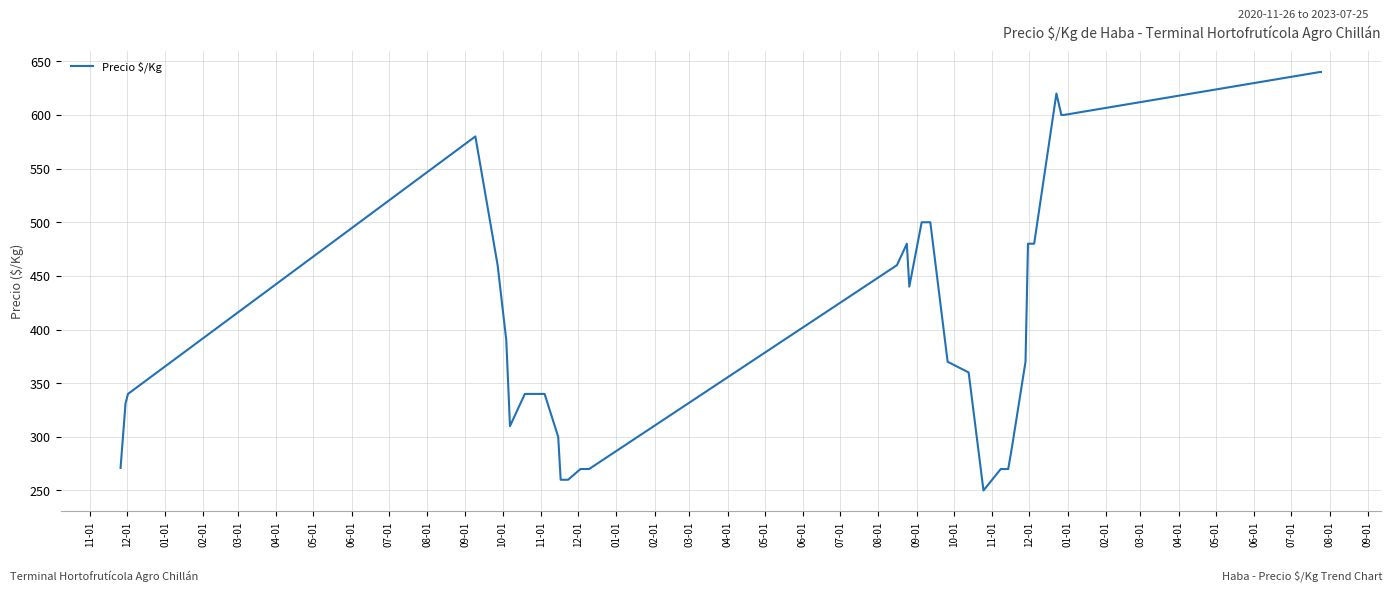

What is the difference between the maximum and minimum values?

390